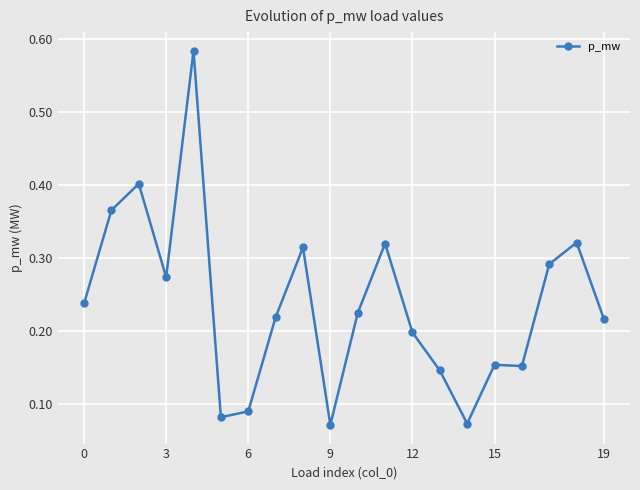

How many values are between 0 and 1?

20